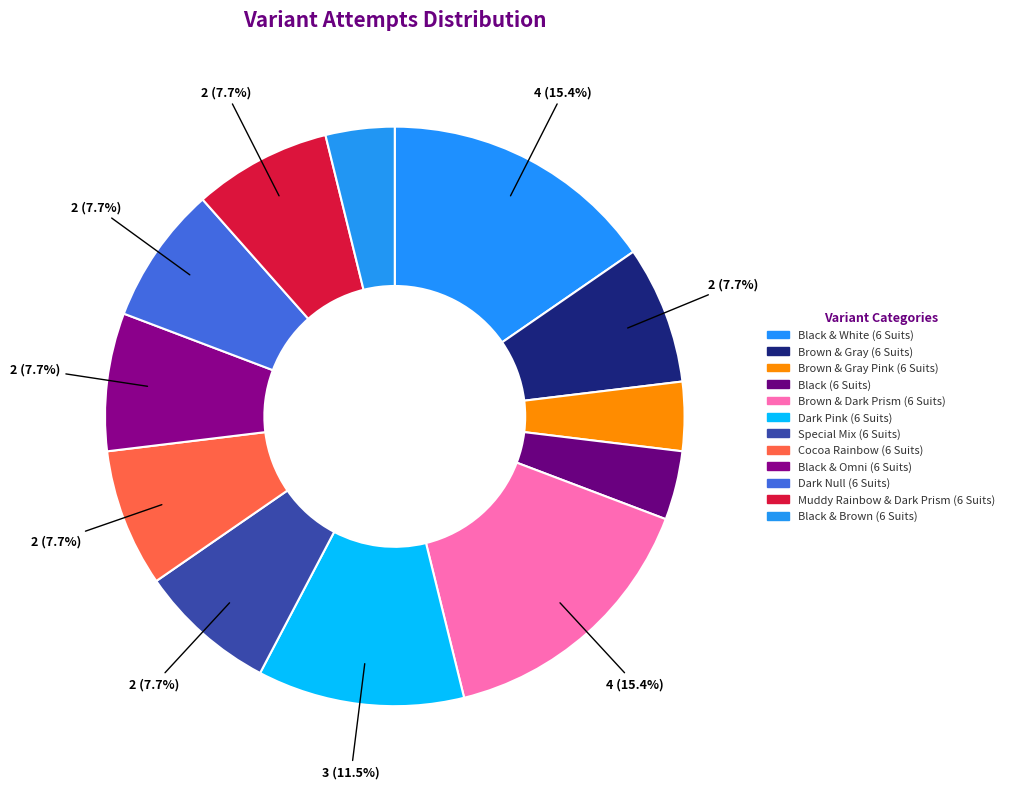

True or false: Cocoa Rainbow (6 Suits) accounts for 21% of the total.

False